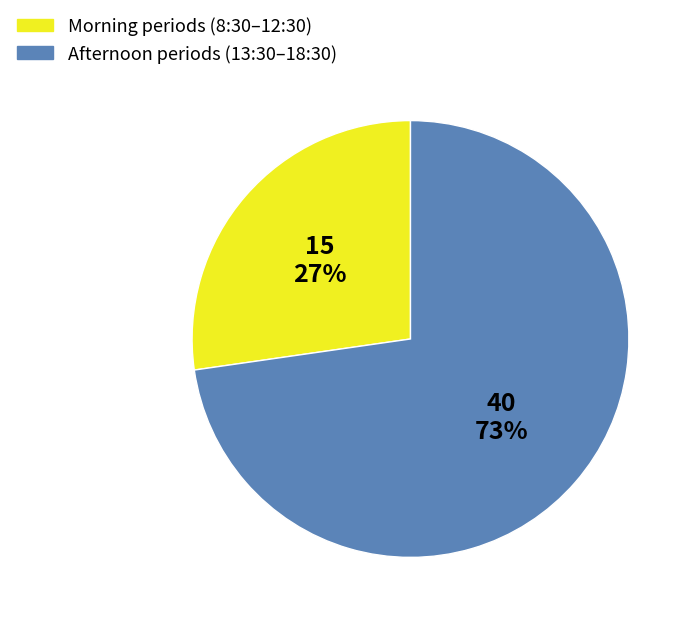

To the nearest percent, what is the average slice percentage?

50%